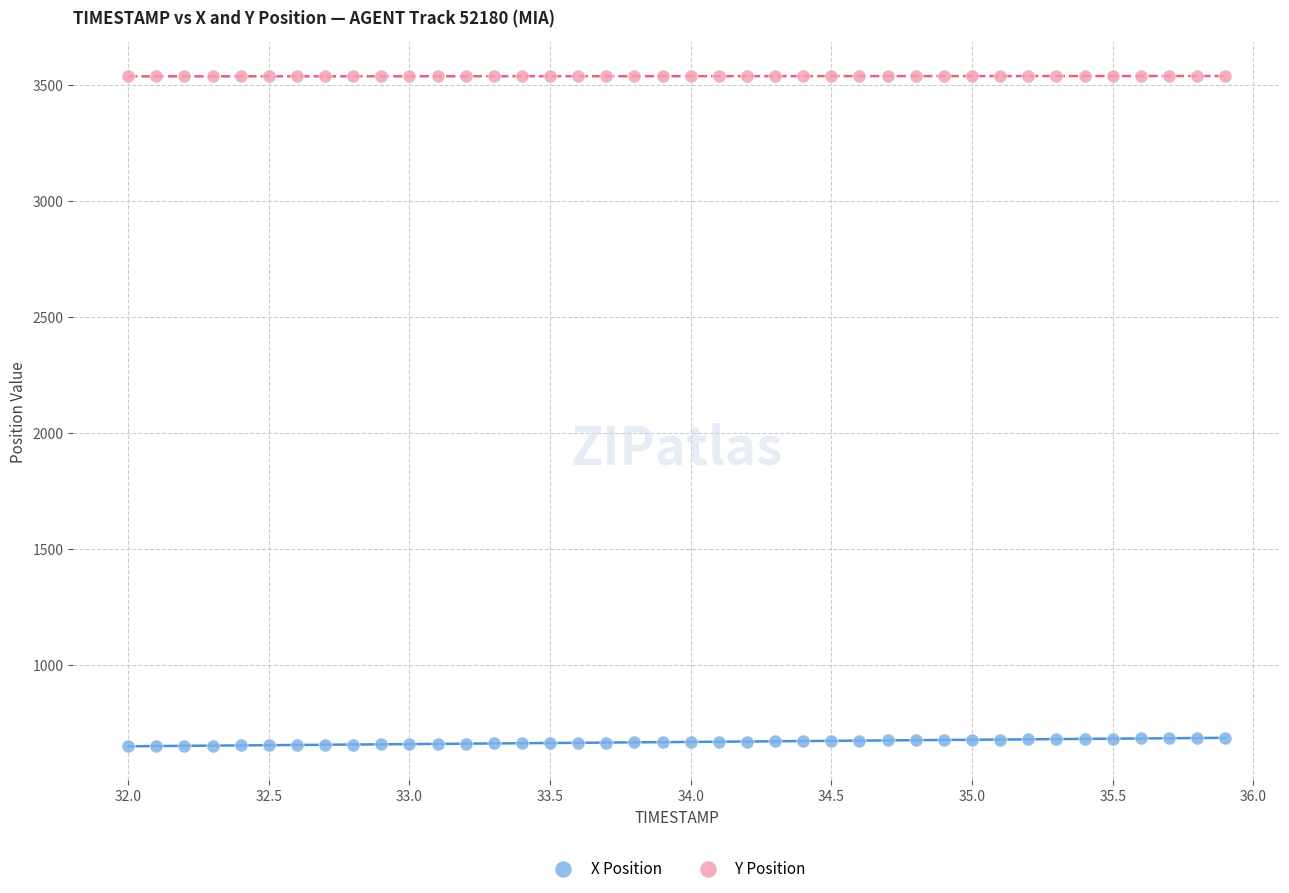

Which series contains the highest Y value?

Y Position